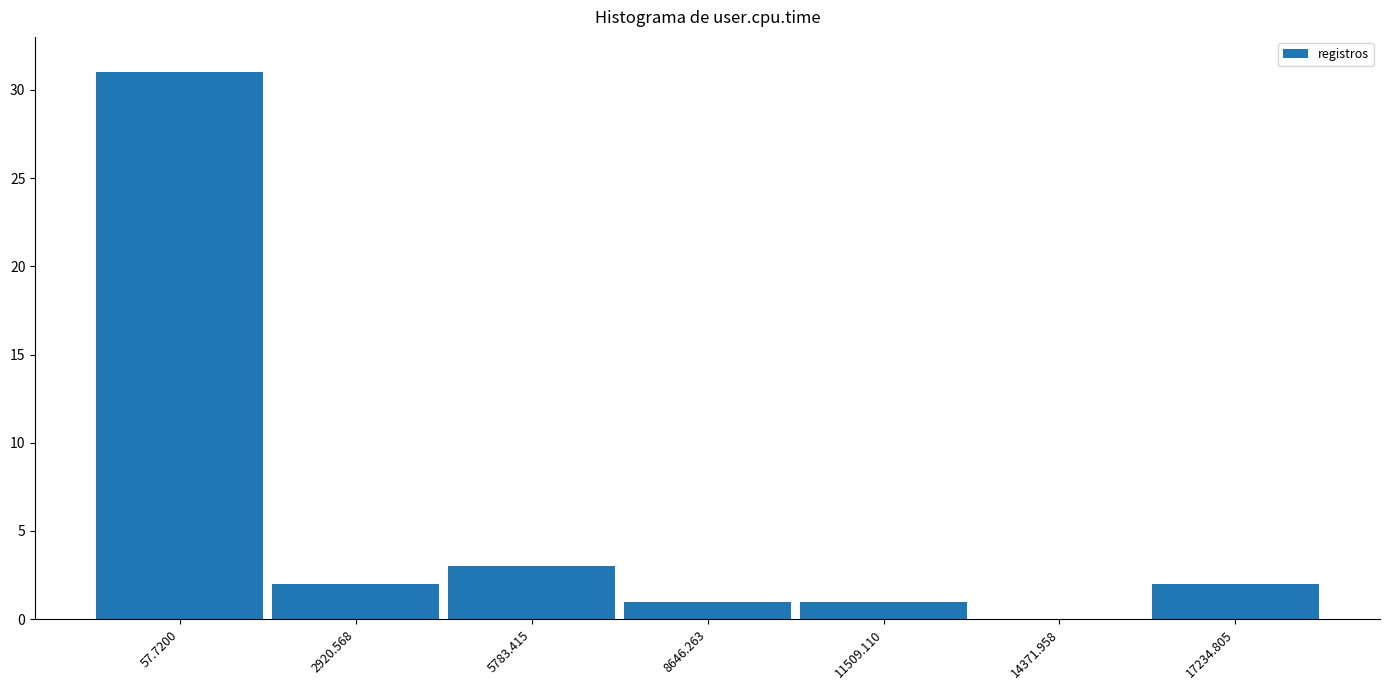

Reading right to left, transcribe all the data shown in this chart.

17234.805=2	14371.958=0	11509.110=1	8646.263=1	5783.415=3	2920.568=2	57.7200=31